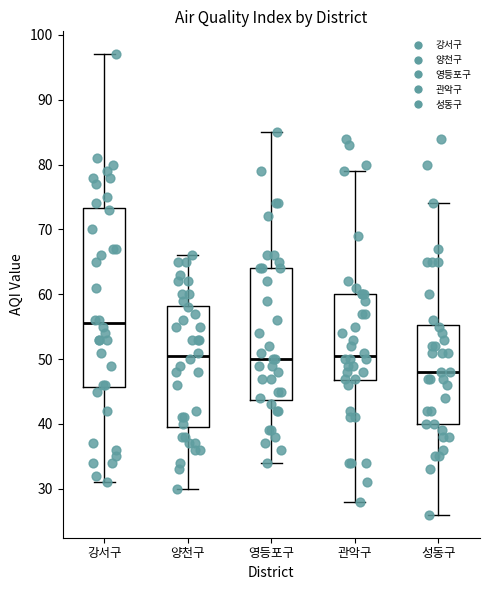

Reading left to right, read every box against the y-axis: the position of its median line, the range the box covers, and the ends of its whiskers. The values are not printed on the chart, so give them approximately, as read against the axis.

강서구: median 56, box 46 to 73, whiskers 31 to 97
양천구: median 51, box 40 to 58, whiskers 30 to 66
영등포구: median 50, box 44 to 64, whiskers 34 to 85
관악구: median 51, box 47 to 60, whiskers 28 to 79
성동구: median 48, box 40 to 55, whiskers 26 to 74